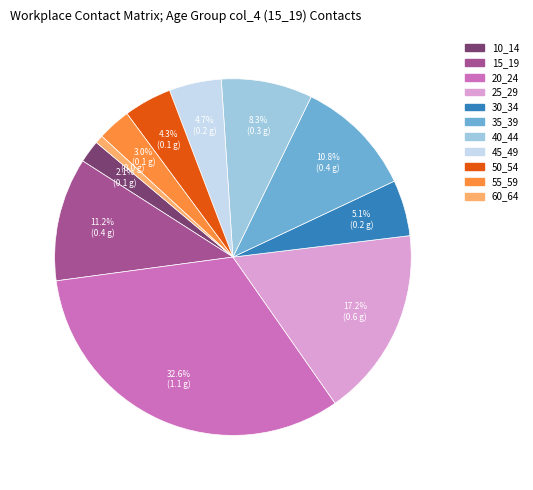

What percentage do 40_44 and 25_29 together represent?

25.5%